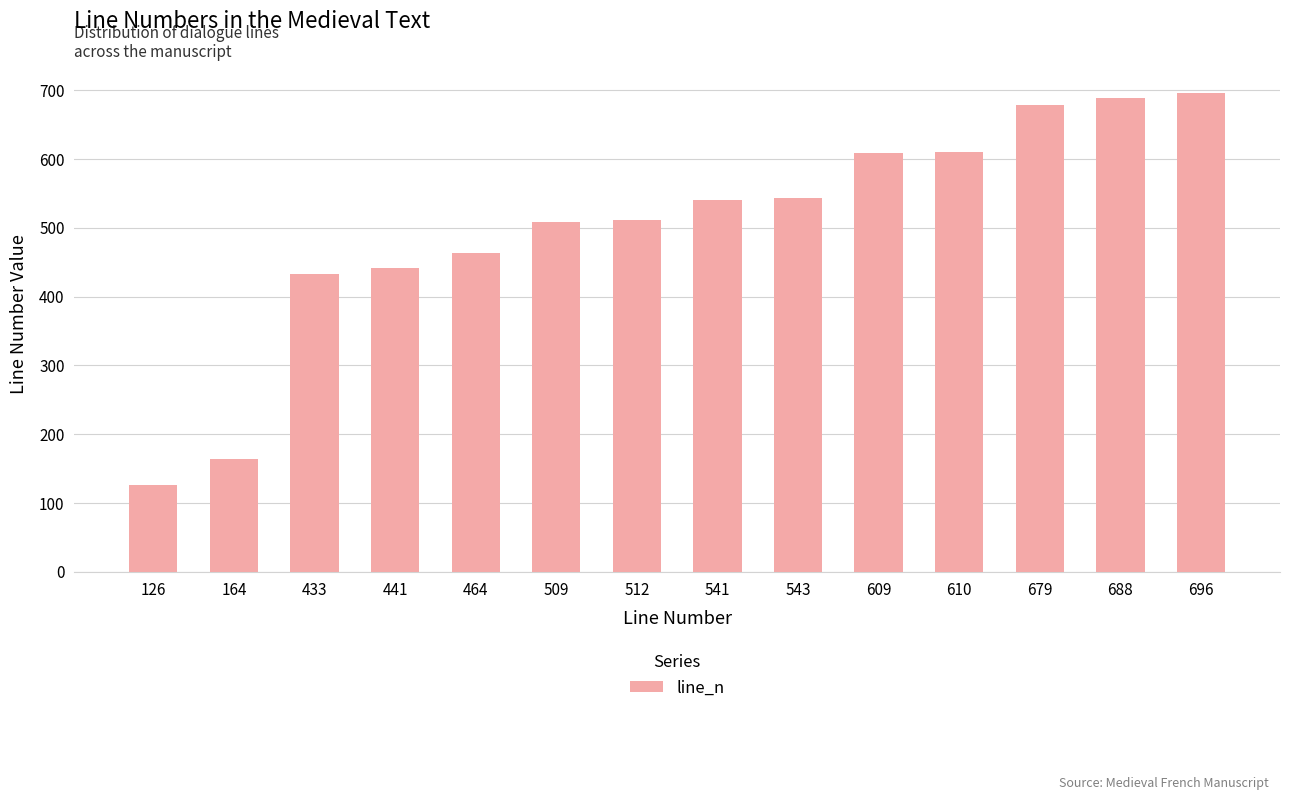

What is the change in value from 126 to 688?

+562